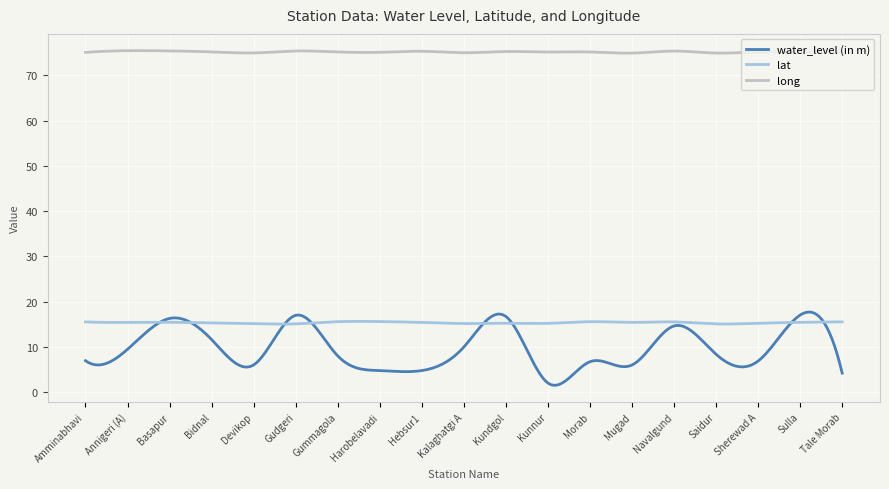

How many distinct data groups are displayed?

3